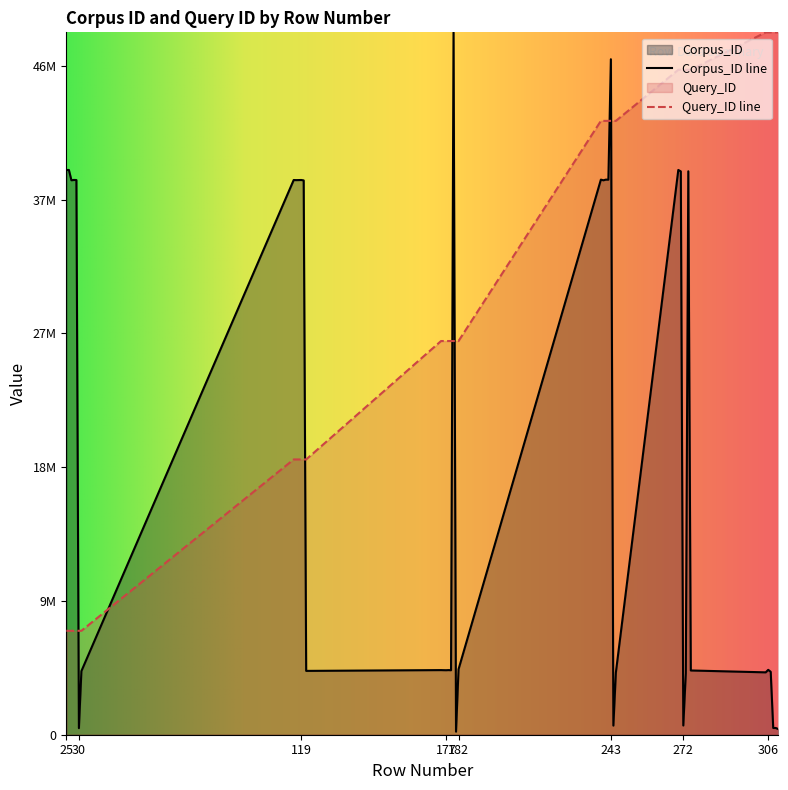

Reading left to right, transcribe all the data shown in this chart.

Corpus_ID: 39064734.4	39065319.3	38353280.7	38374706.0	38369282.7	455264.2	4400931.1	38369082.1	38362806.3	38366490.8	38371960.2	38343866.4	4415145.0	4470408.6	4465647.9	4462189.2	4470407.5	4462190.2	48585351.1	212048.5	4523279.2	38396473.5	38350717.6	38396639.4	38393095.6	46724929.6	631166.5	4301345.0	39065090.4	38966440.8	637647.2	4253313.8	38973627.0	4444097.7	4314646.3	4487726.2	4352859.0	466077.2	465972.2	394014.6
Query_ID: 7189638.8	7189638.8	7189638.8	7189638.8	7189638.8	7189638.8	7189638.8	19041685.9	19041685.9	19041685.9	19041685.9	19041685.9	19041685.9	27232566.3	27232566.3	27232566.3	27232566.3	27232566.3	27232566.3	27232566.3	27232566.3	42461290.8	42461290.8	42461290.8	42461290.8	42461290.8	42461290.8	42461290.8	45995794.5	45995794.5	45995794.5	45995794.5	45995794.5	45995794.5	48585351.1	48585351.1	48585351.1	48585351.1	48585351.1	48585351.1